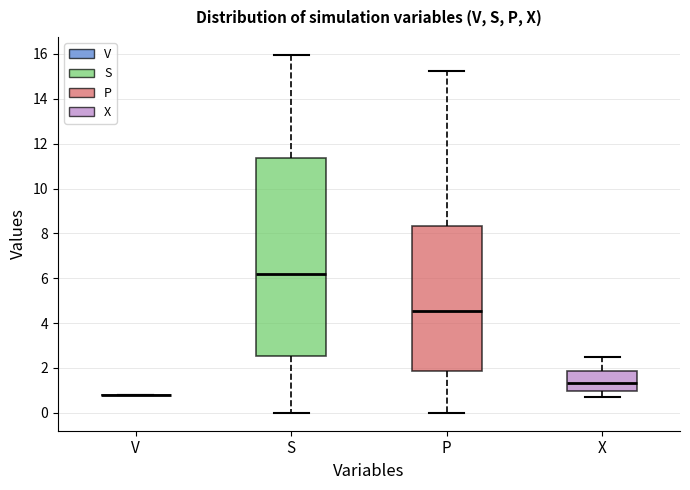

Reading left to right, read every box against the y-axis: the position of its median line, the range the box covers, and the ends of its whiskers. The values are not printed on the chart, so give them approximately, as read against the axis.

V: box collapsed to a line at 0.8, whiskers 0.8 to 0.8
S: median 6.2, box 2.6 to 11.4, whiskers 0.0 to 16.0
P: median 4.6, box 1.8 to 8.4, whiskers 0.0 to 15.2
X: median 1.4, box 1.0 to 1.8, whiskers 0.8 to 2.4